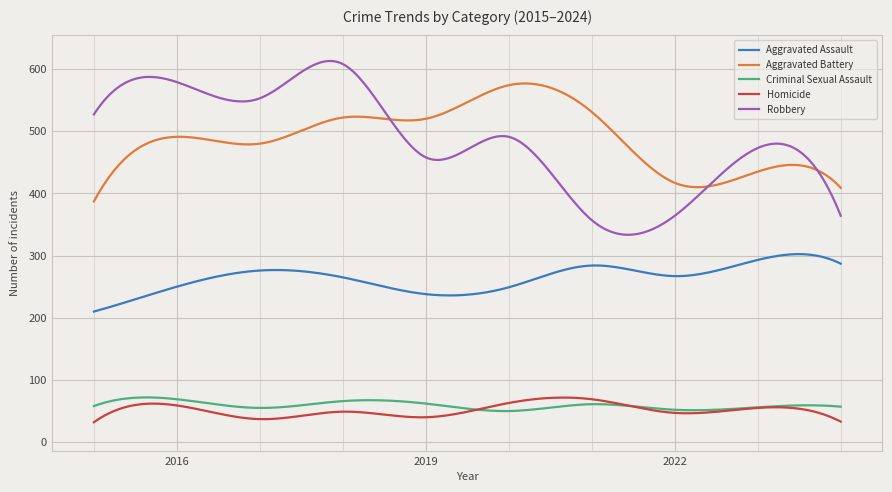

True or false: Criminal Sexual Assault and Aggravated Battery cross at least once.

False